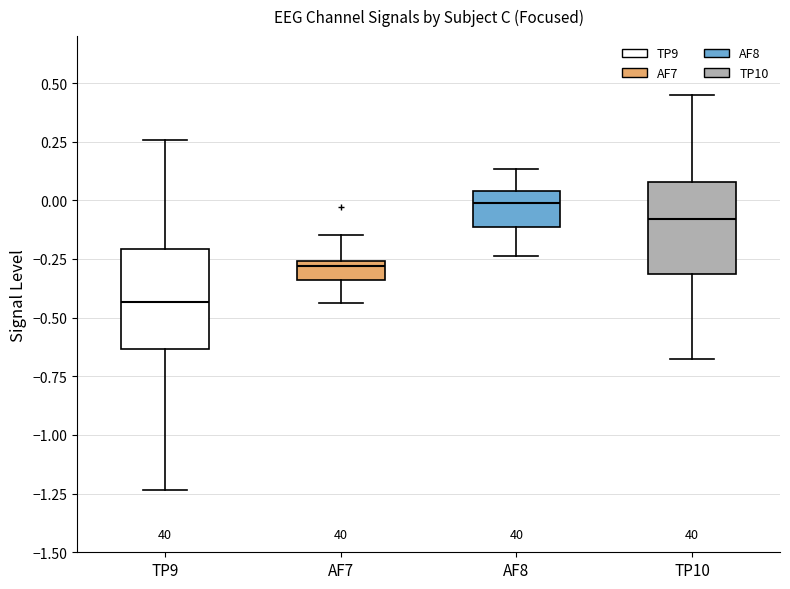

Where does the upper whisker of the box for TP9 end on the y-axis? The values are not printed on the chart, so give them approximately, as read against the axis.

0.25